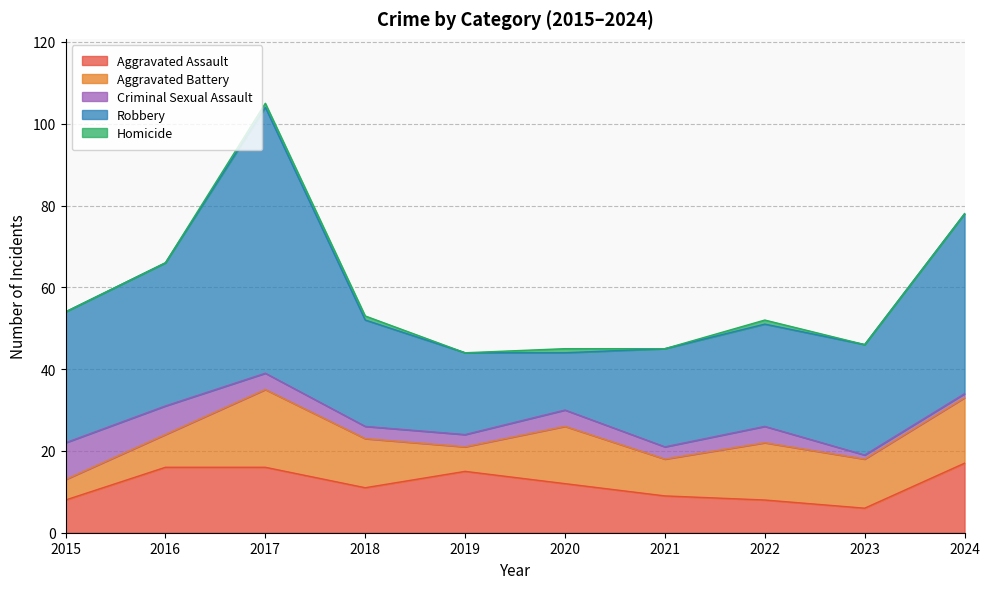

What is the difference between the maximum and minimum values in the Homicide series?

1